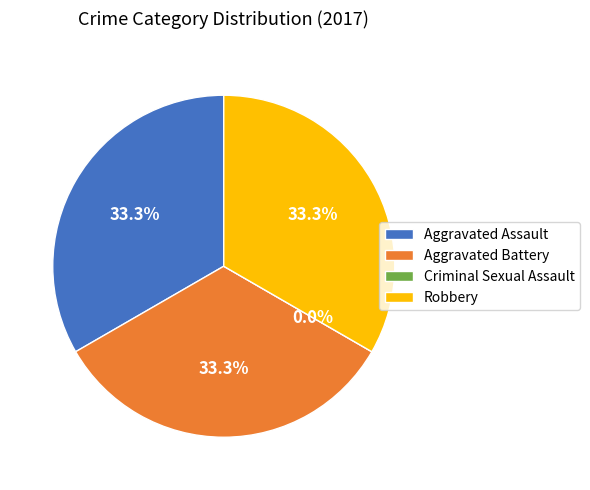

The Aggravated Assault slice represents 33% of the pie. True or false?

True